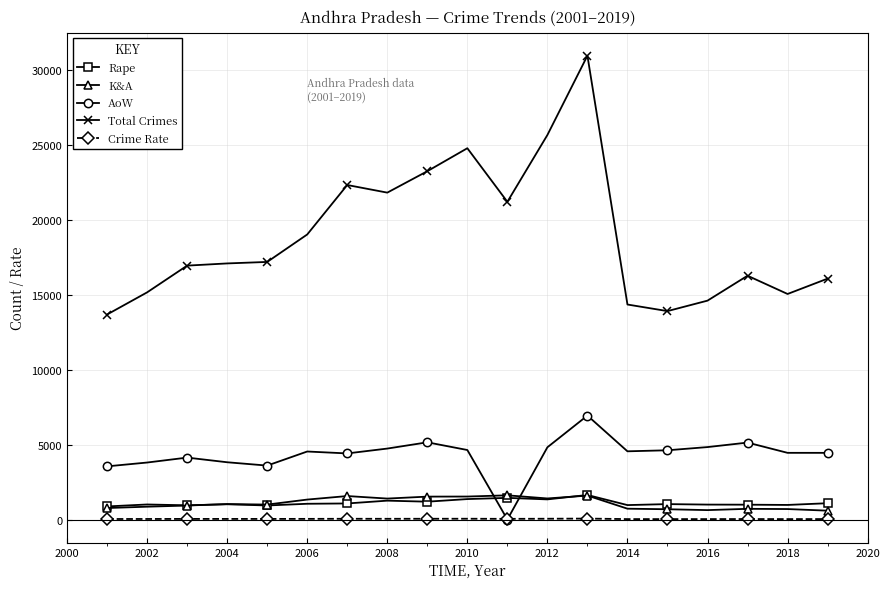

True or false: Rape and Crime Rate intersect in this chart.

False